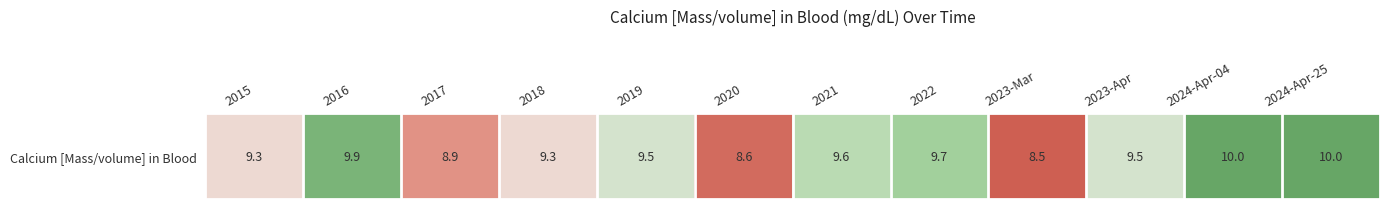

True or false: the data shows 8.9 at 2017.

True